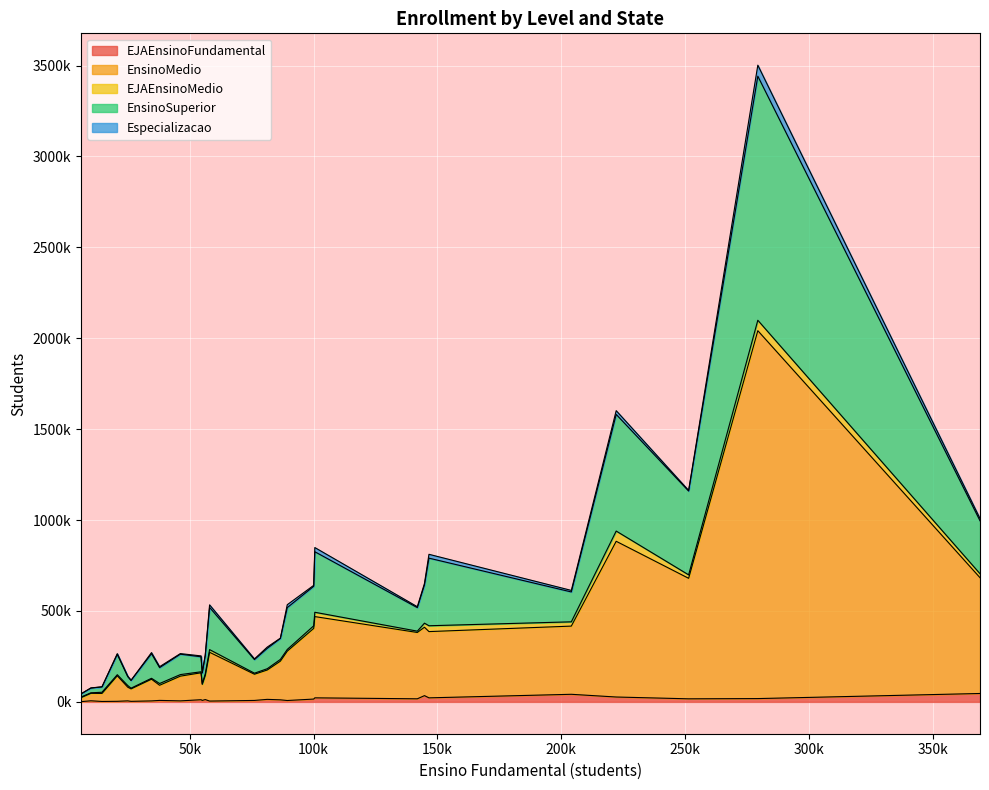

What is the smallest value displayed?

522